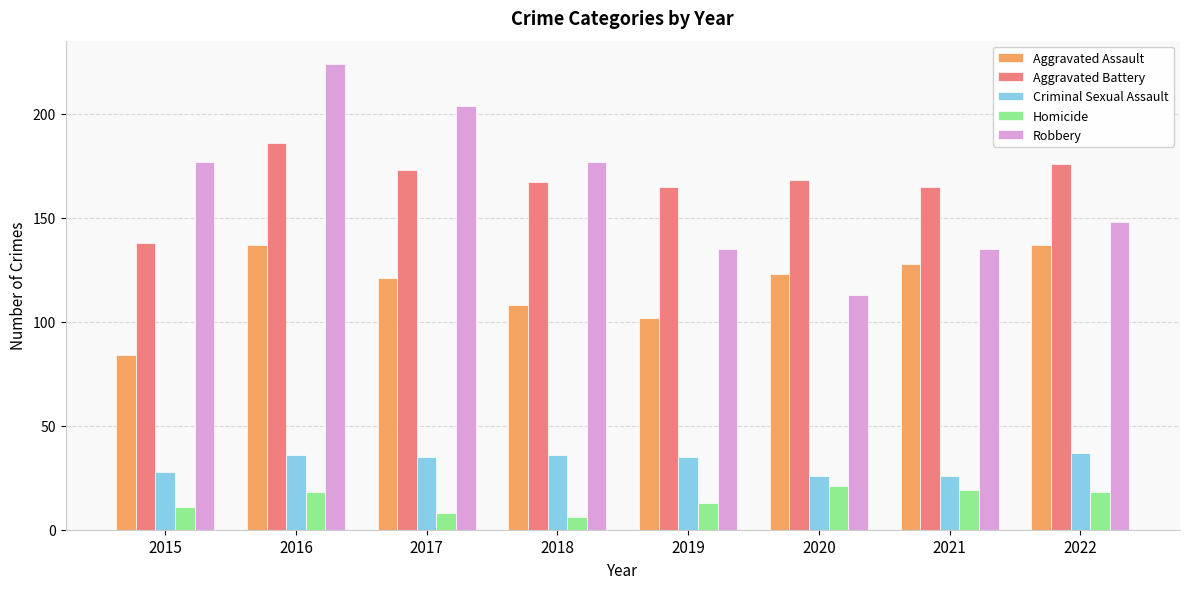

The value of Aggravated Assault at 2021 is 128. True or false?

True